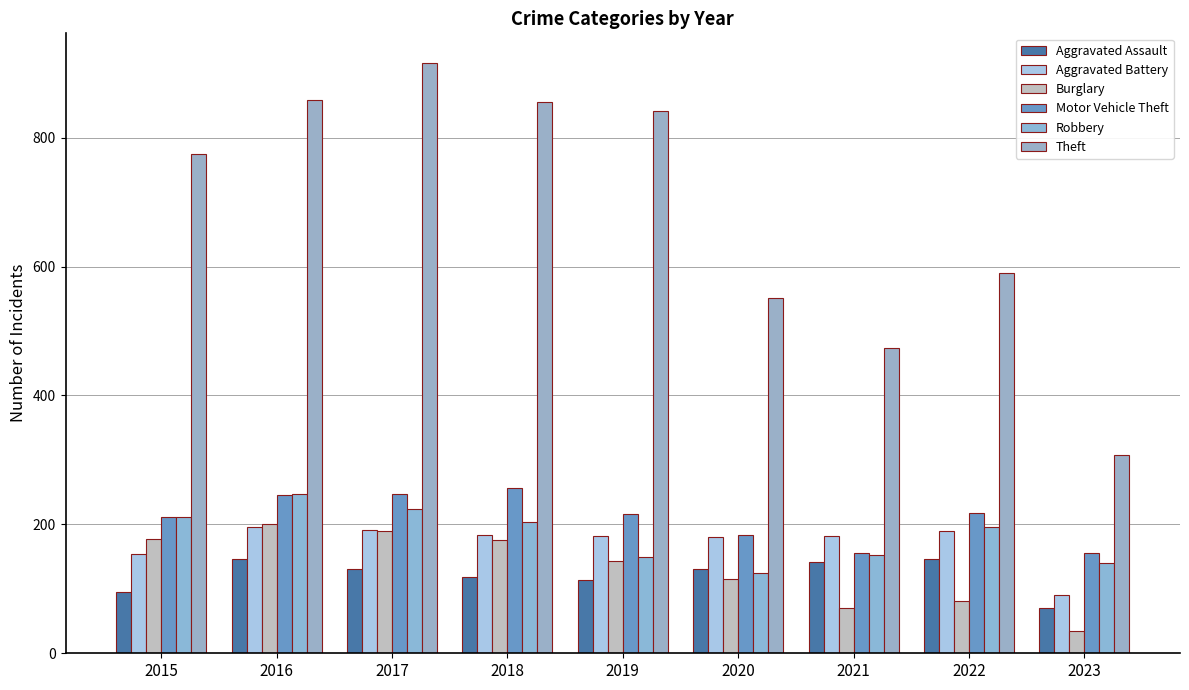

Read the Robbery value at 2015, to the nearest 10.

210